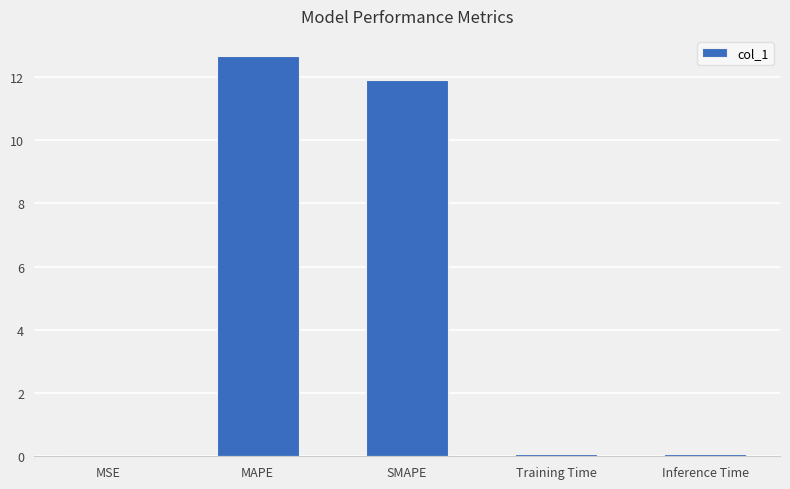

What is the maximum value shown in the chart?

12.7